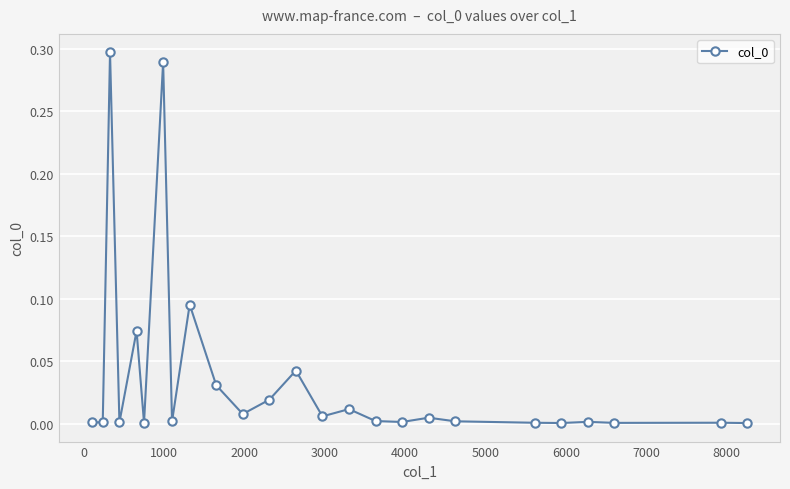

What is the sum of all values?

0.9